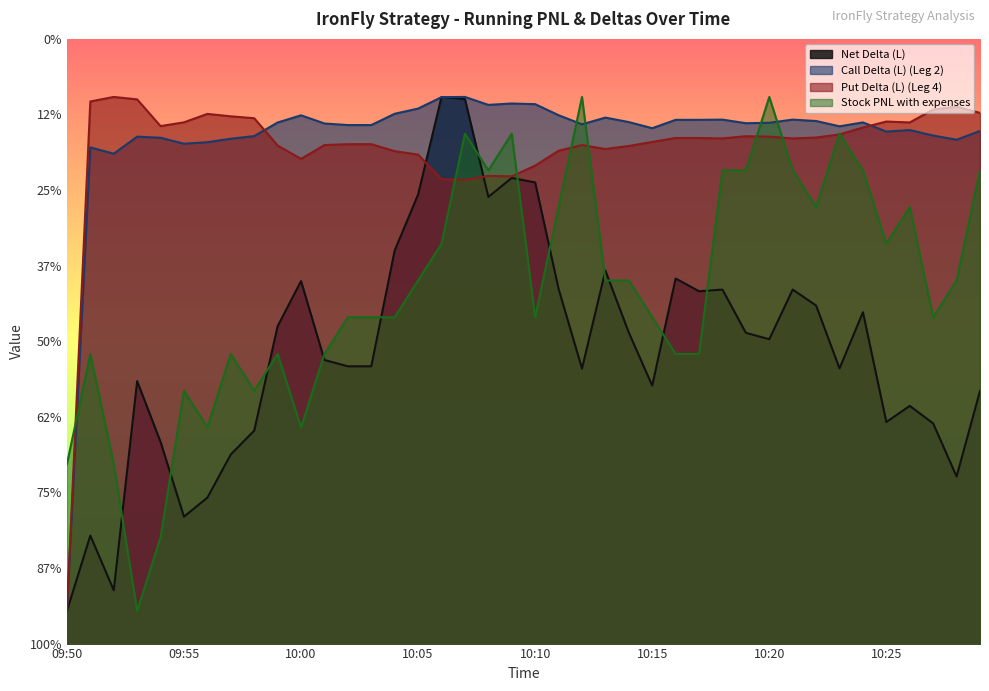

What is the sum of the Put Delta (L) (Leg 4) values at 10:07 and 10:05?

2138.6